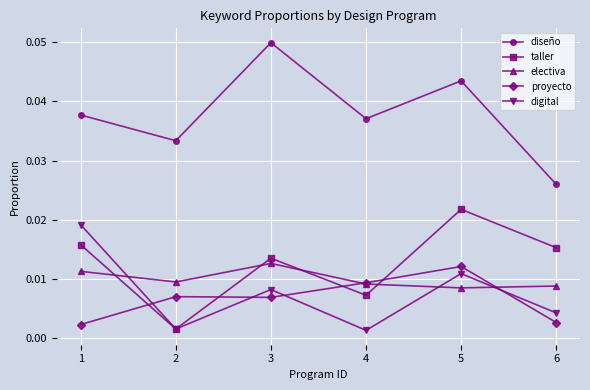

At which category does taller reach its first local peak?

3